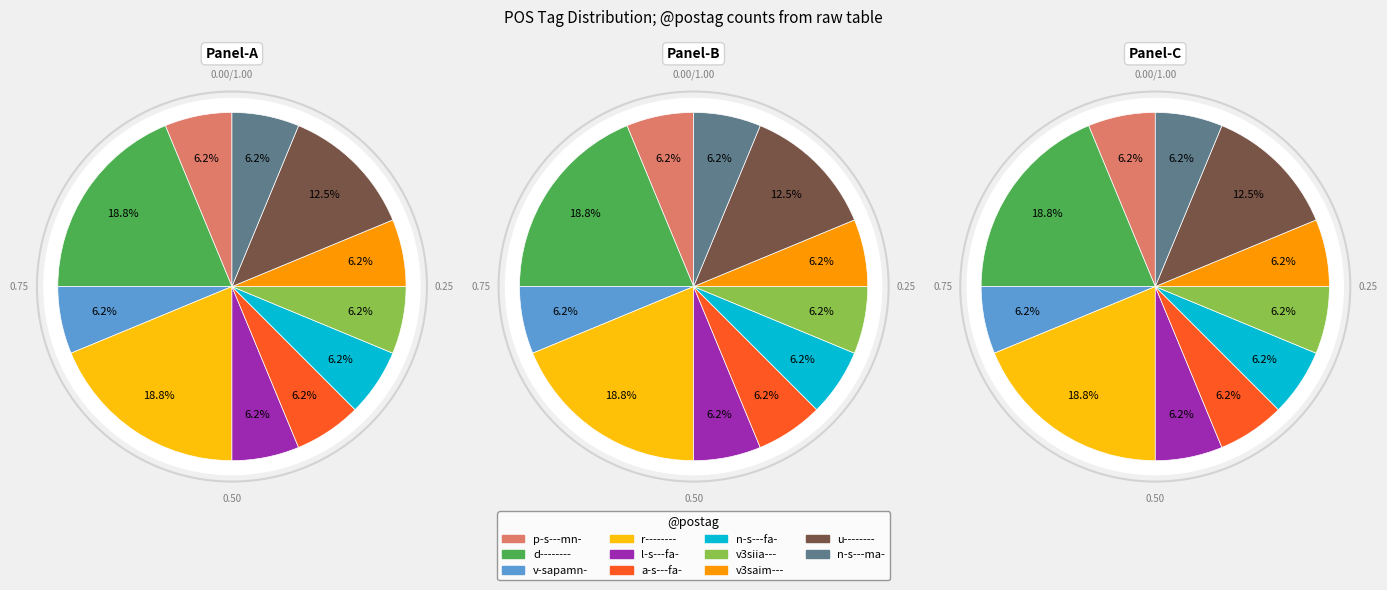

To the nearest percent, what is the difference between the largest and smallest slice percentages?

12%